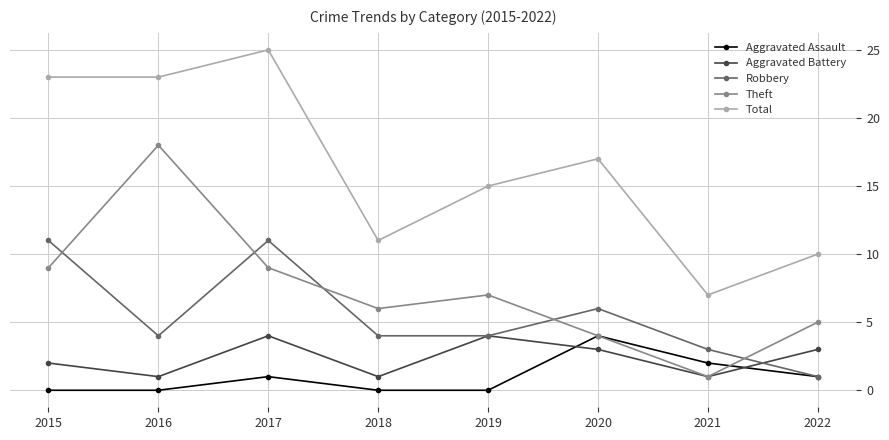

What is the value of the Robbery point at the 6th from the left?

6